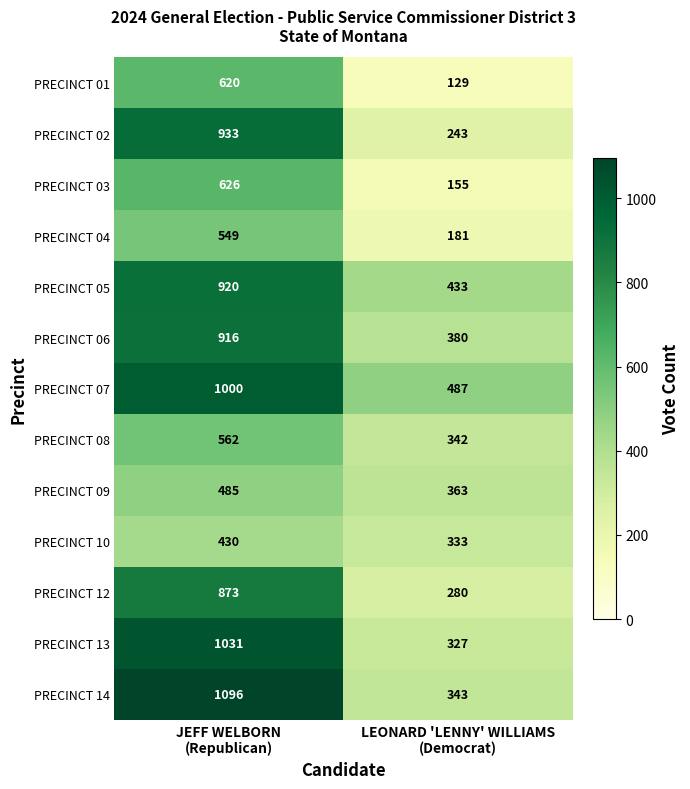

What is the average value of the PRECINCT 02 series?

588